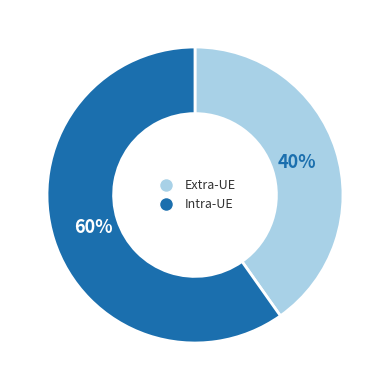

Is it true that Extra-UE is 40% of the pie?

True